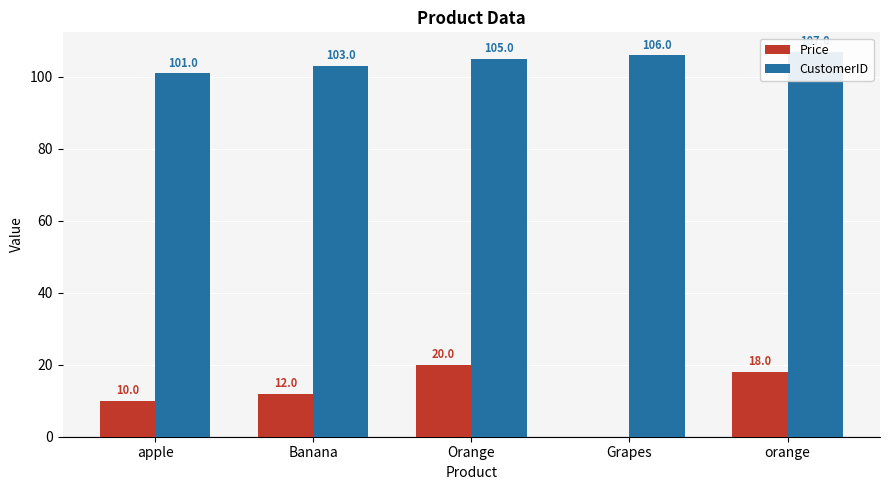

At how many categories does at least one series exceed 30?

5